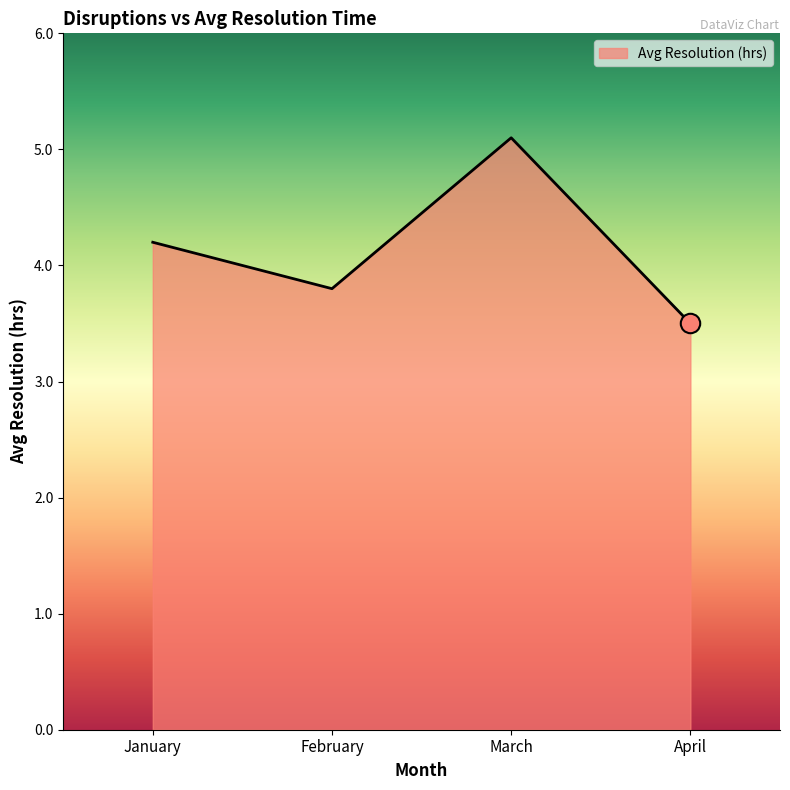

Reading left to right, list all the values displayed in this chart.

January=4.2	February=3.8	March=5.1	April=3.5